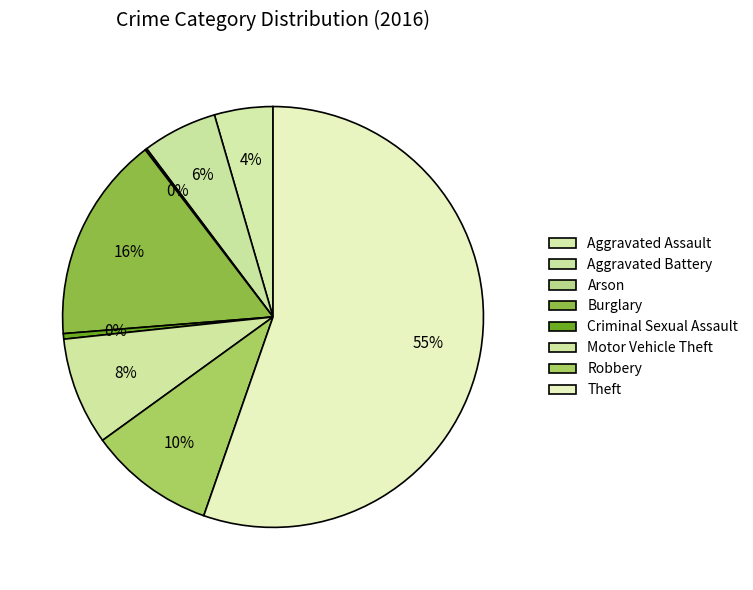

Approximately how many times larger is the value at Criminal Sexual Assault compared to Arson?

3.0